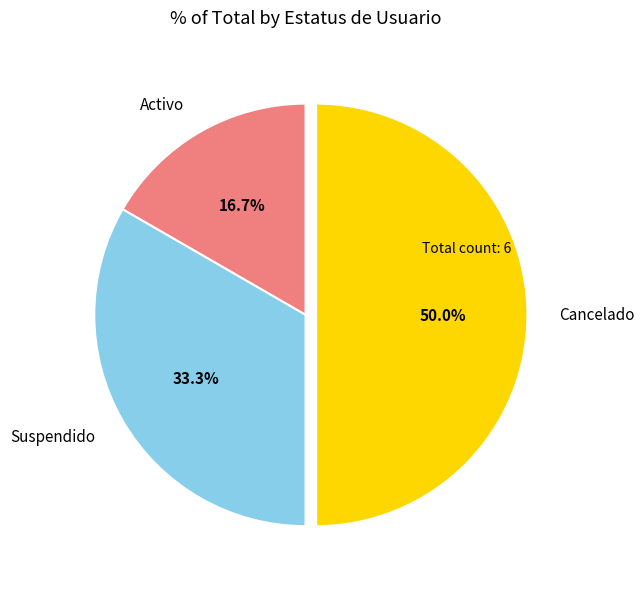

What is the ratio of the value at Suspendido to the value at Activo?

2.0